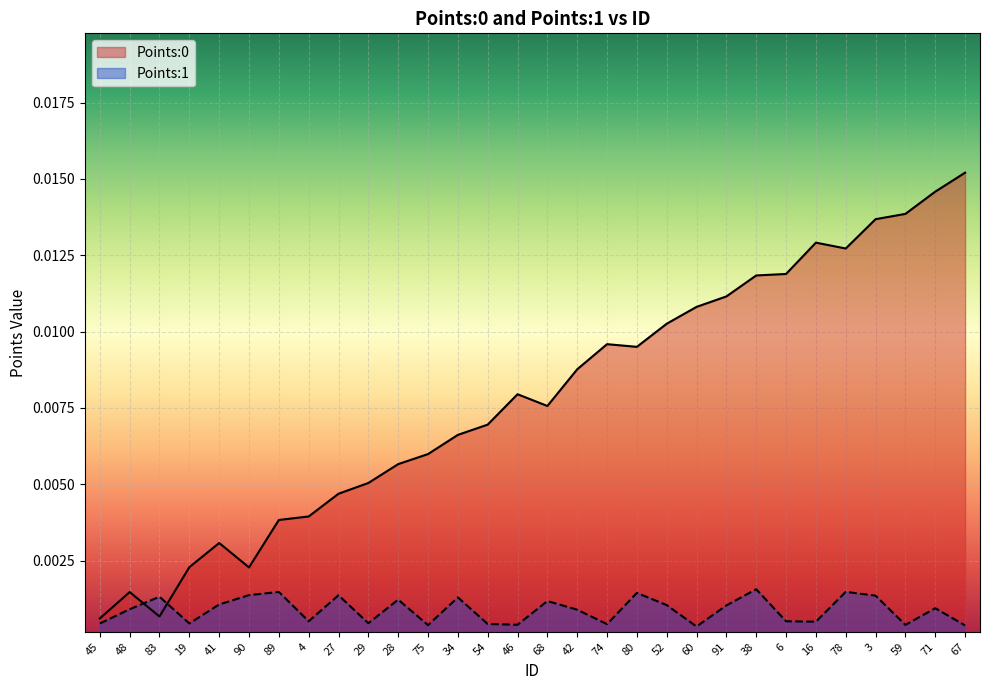

Is the value of Points:0 at 60 greater than the value of Points:1 at 91?

Yes